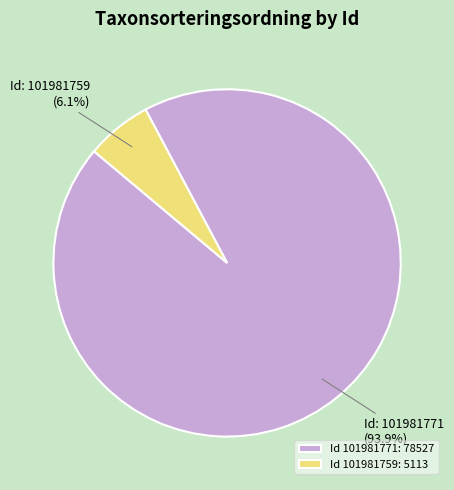

How many slices are in this pie chart?

2